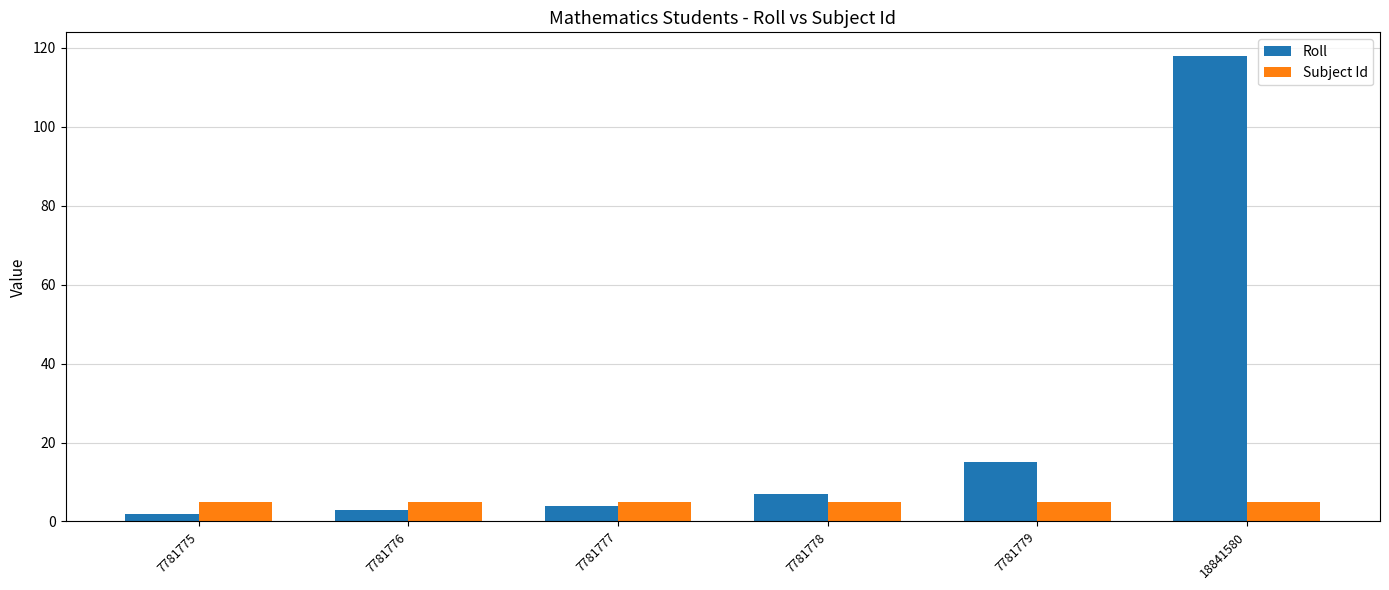

What is the difference between the maximum and minimum values in the Roll series?

116